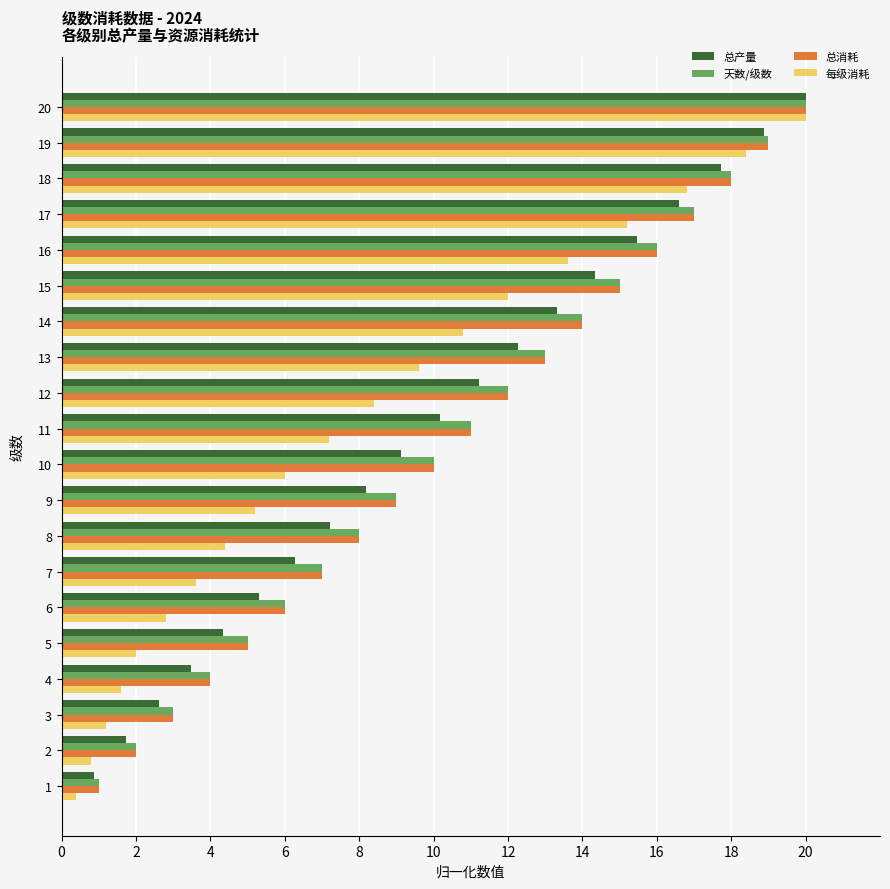

Is the value of 天数/级数 at 12 greater than the value of 总消耗 at 10?

Yes